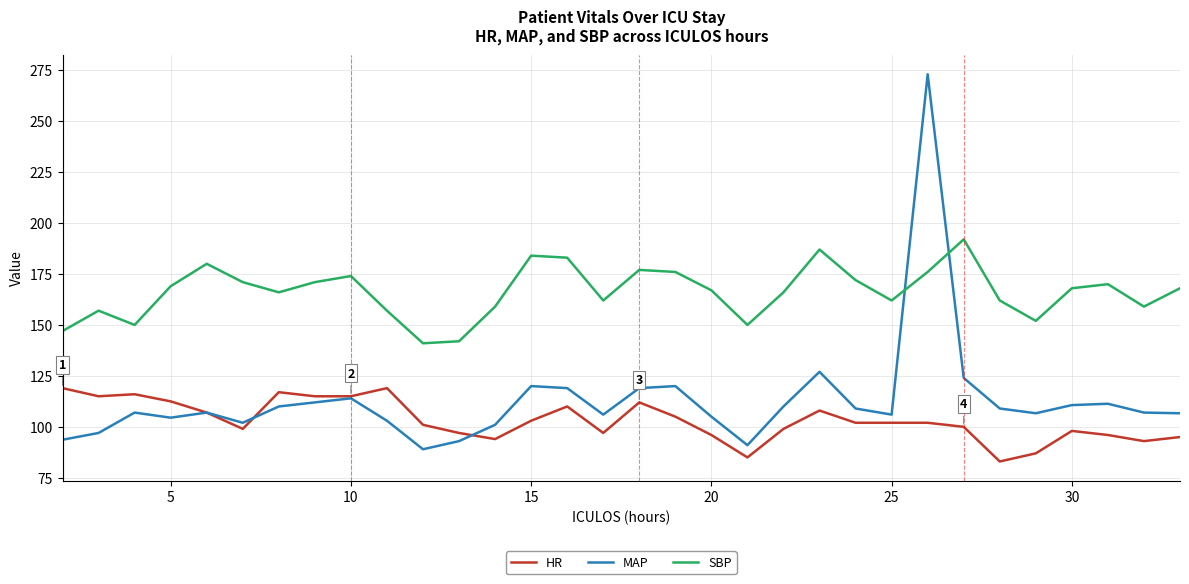

Which series has the largest range (max minus min)?

MAP